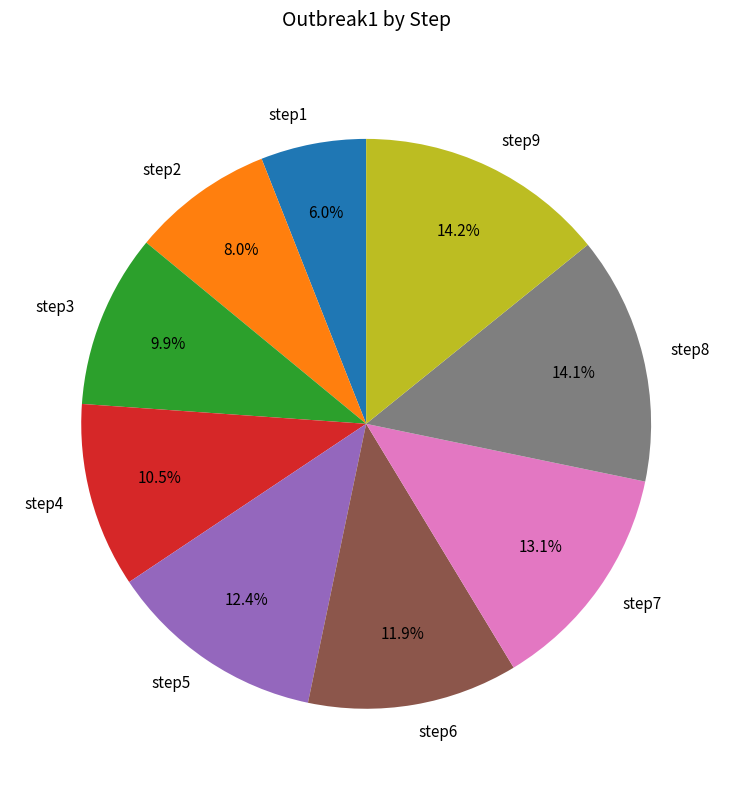

Does step9 account for over 50% of the chart?

No